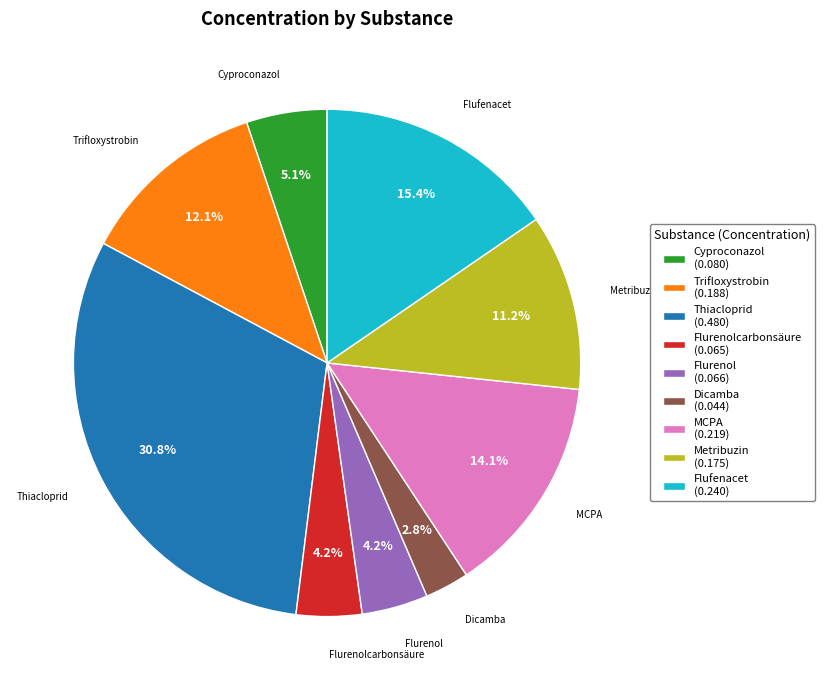

Does Trifloxystrobin (0.188) account for over 50% of the chart?

No